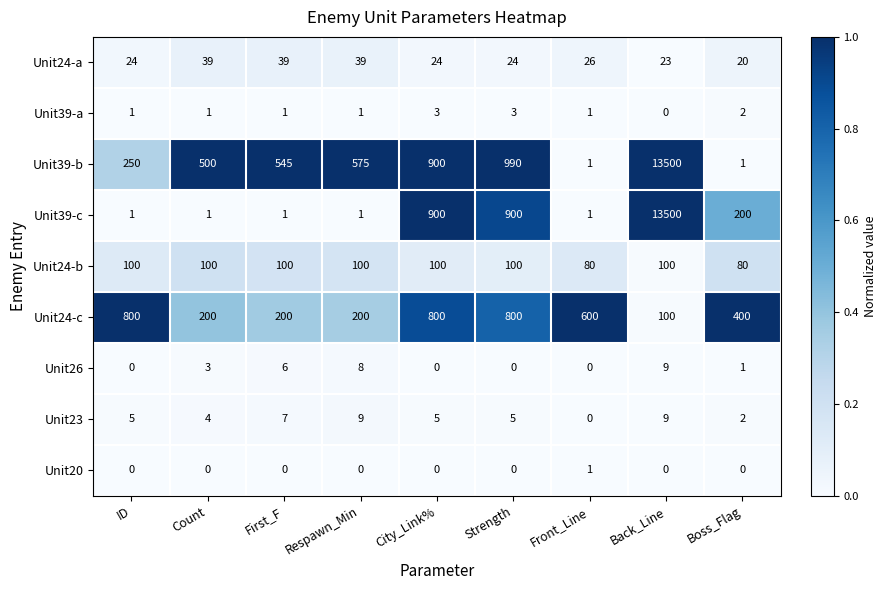

At which category is the sum across all series the highest?

Back_Line